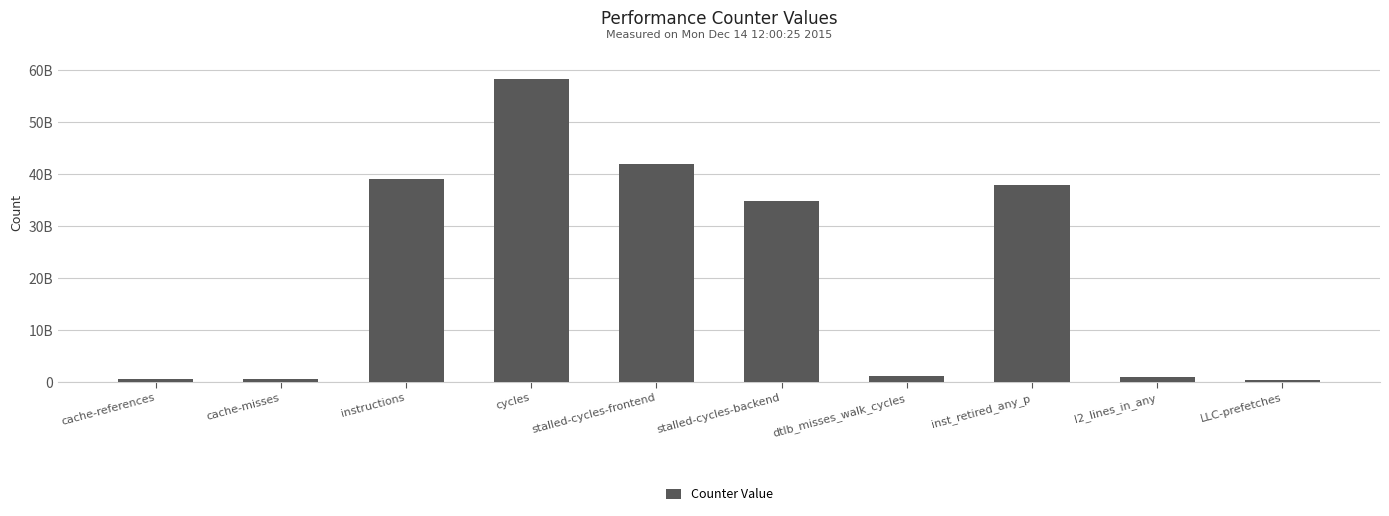

Does the chart contain any negative values?

No